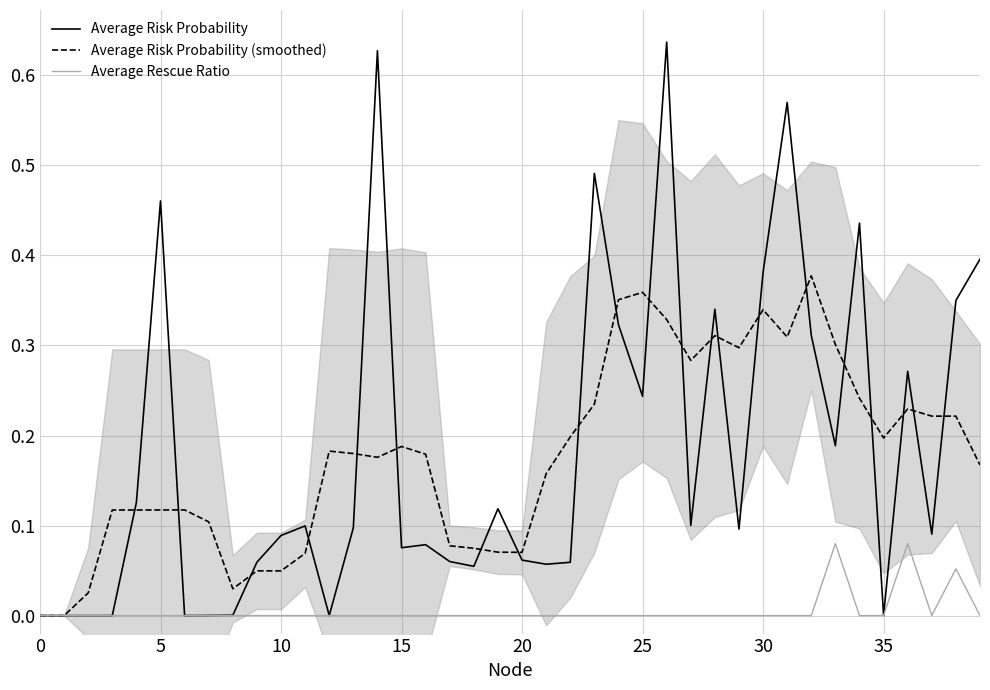

What is the sum of the Average Risk Probability (smoothed) values at 28 and 33?

0.6